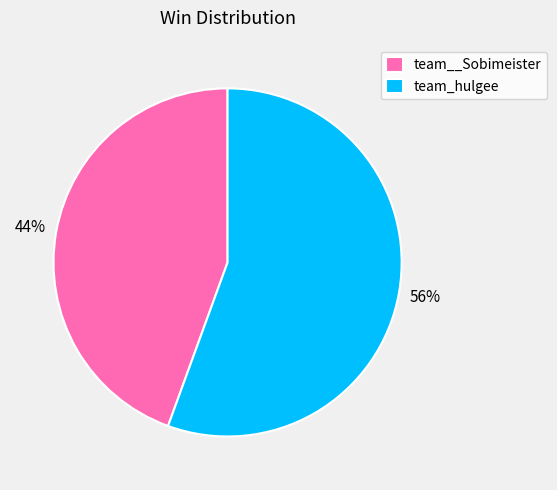

Does any single category account for the majority?

Yes